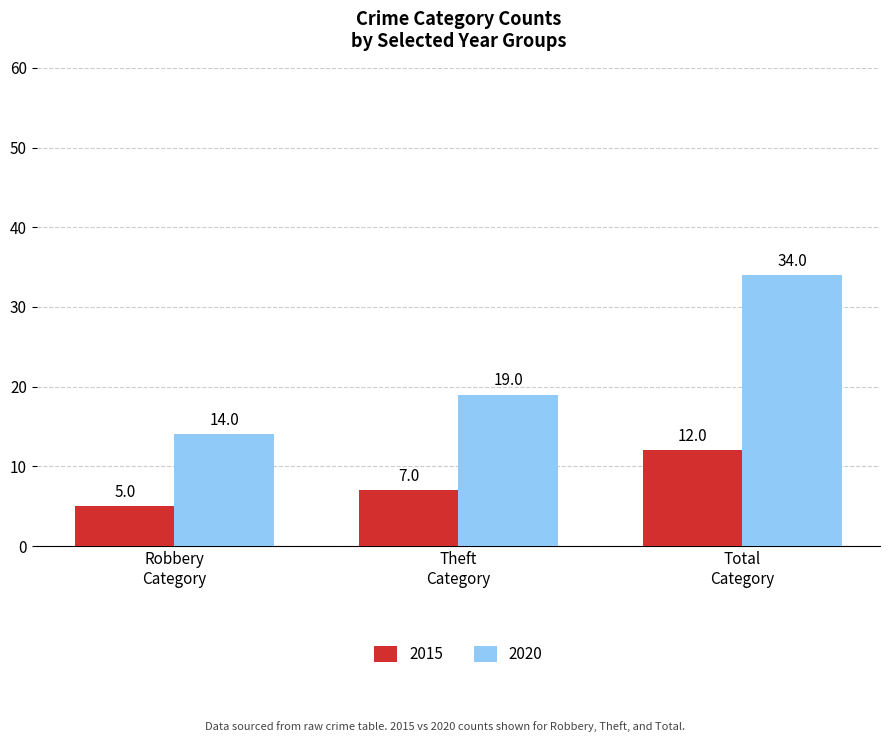

How many 2015 values are between 5 and 12?

3